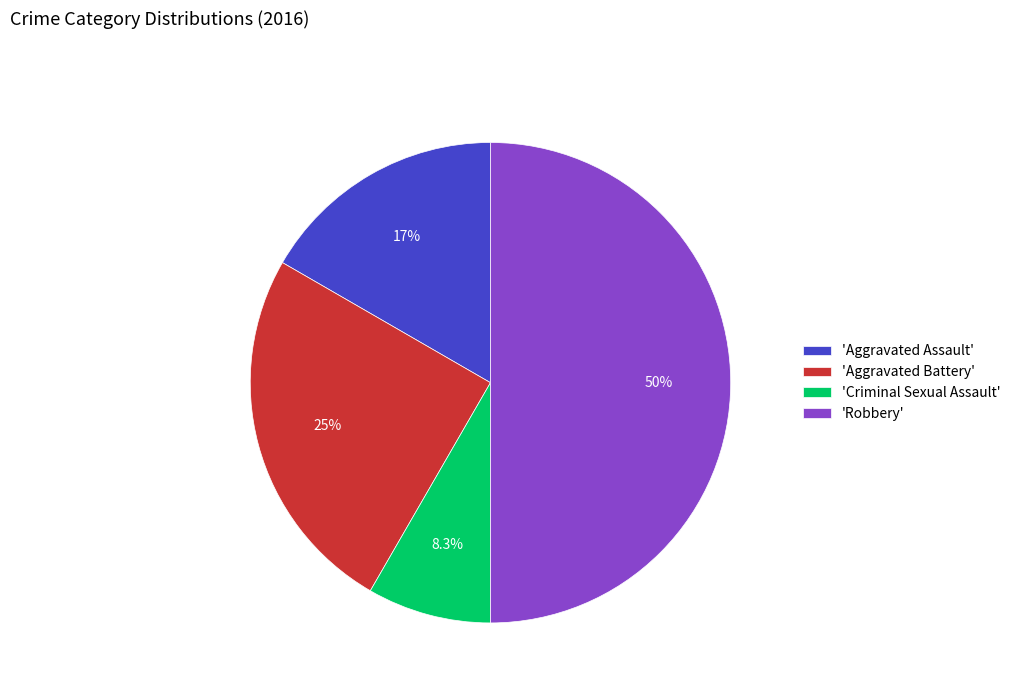

To the nearest percent, what is the average slice percentage?

25%